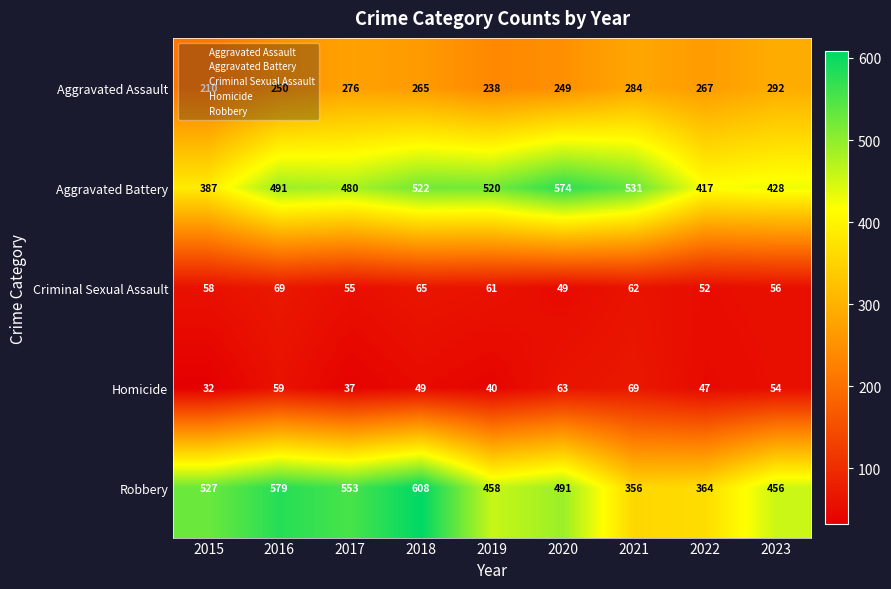

Rank the series at 2018 from lowest to highest value.

Homicide, Criminal Sexual Assault, Aggravated Assault, Aggravated Battery, Robbery